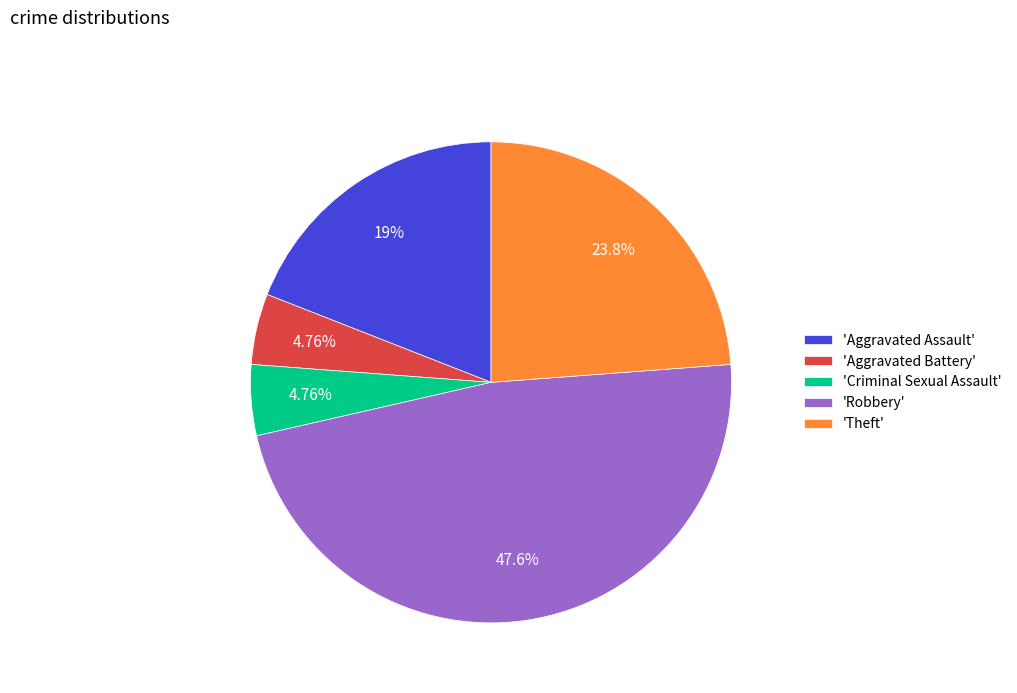

Count the number of slices in the pie.

5